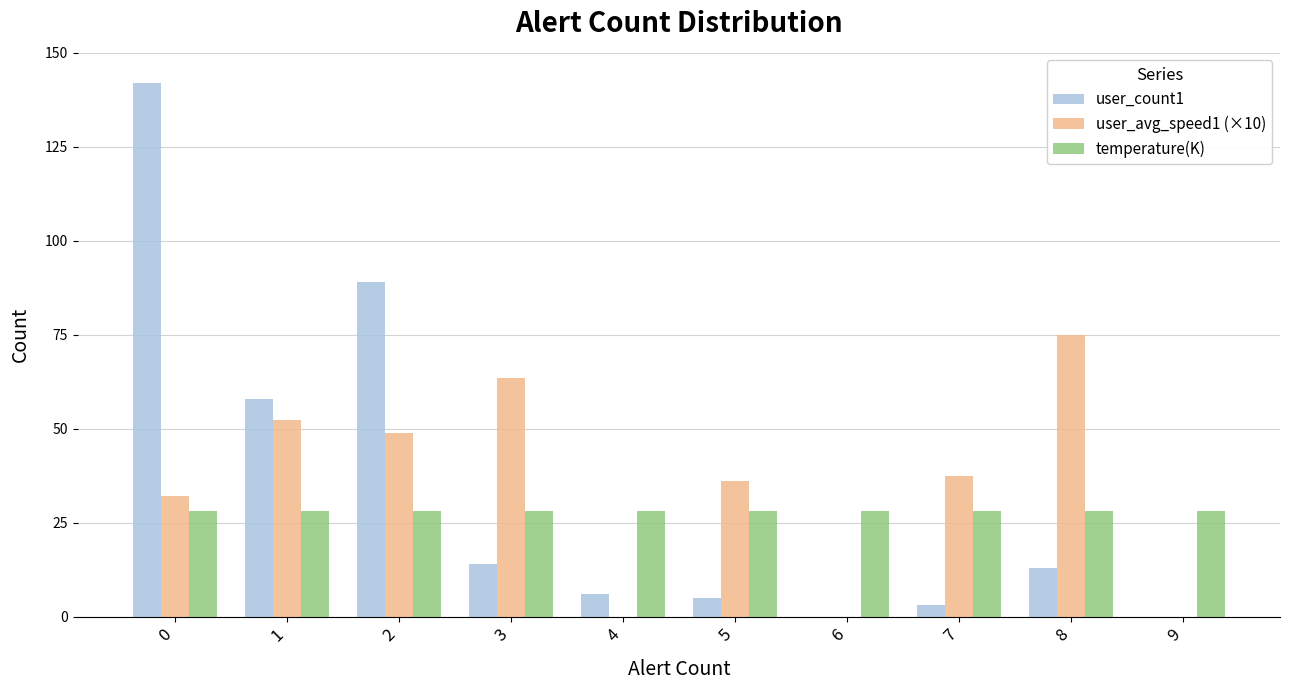

What are all the series names shown in the legend?

user_count1, user_avg_speed1 (×10), temperature(K)